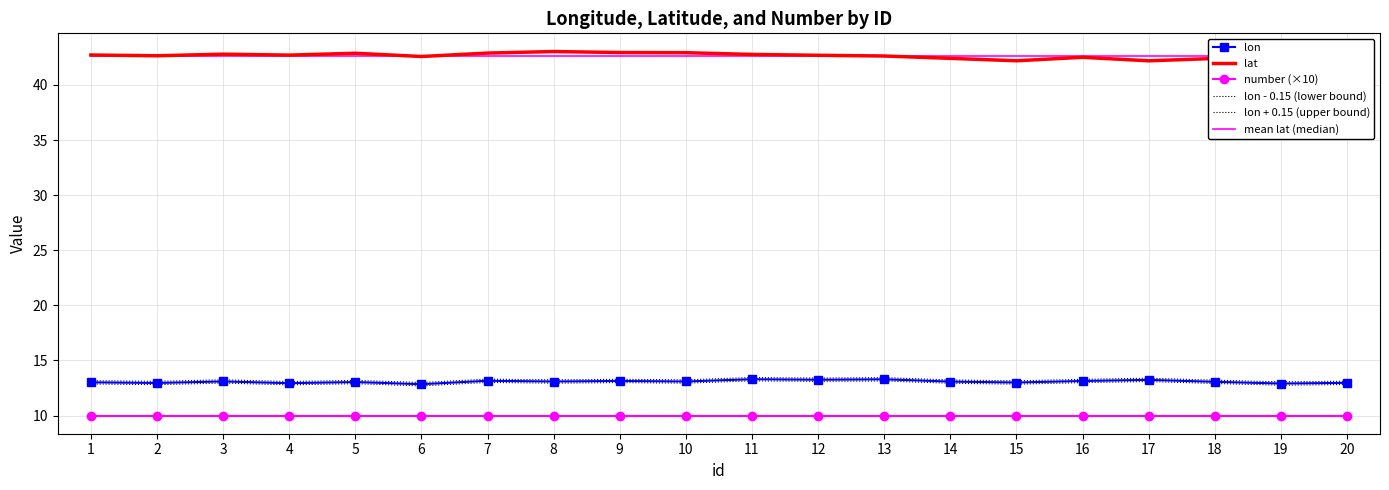

What is the smallest value displayed?

10.0